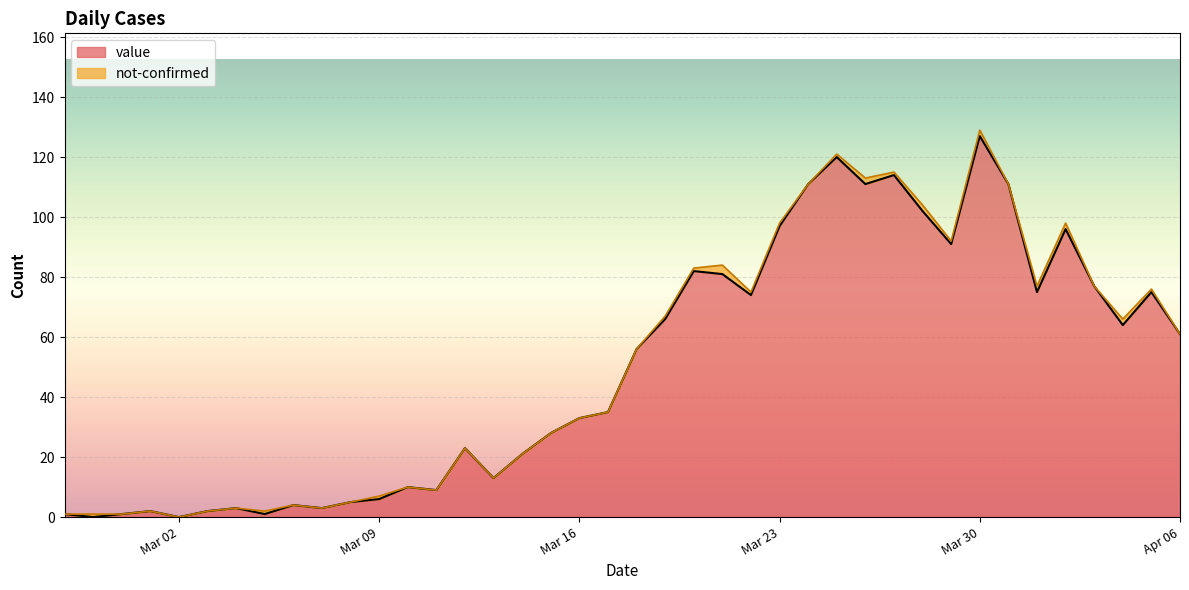

How many positive values are there?

38